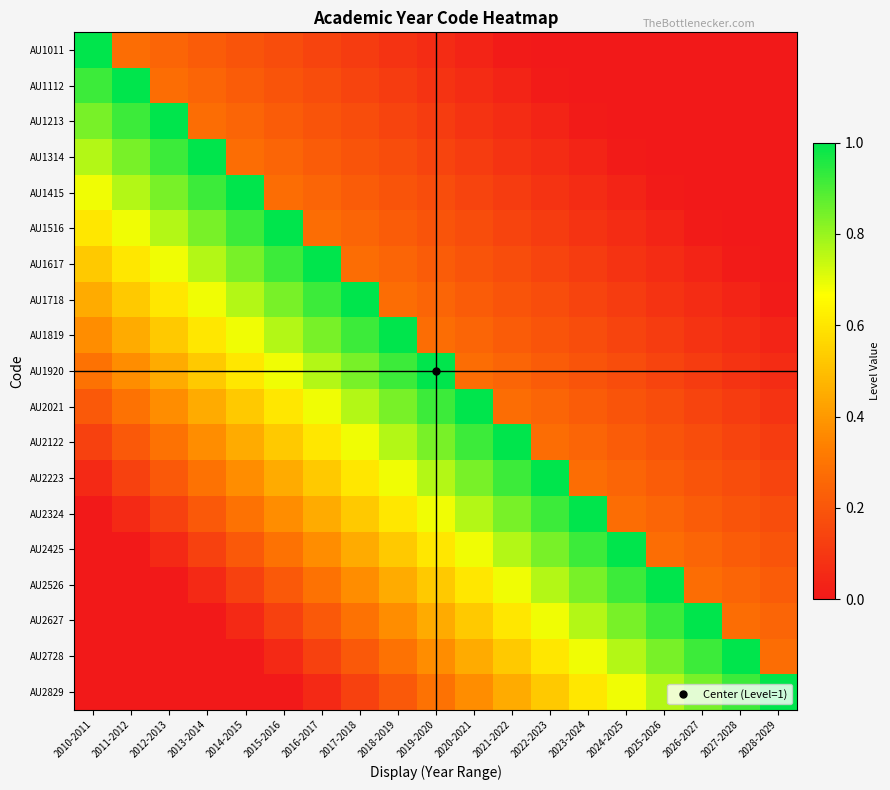

At 2019-2020, list the series in order from largest to smallest.

AU1920, AU2021, AU2122, AU2223, AU2324, AU2425, AU2526, AU2627, AU2728, AU2829, AU1819, AU1718, AU1617, AU1516, AU1415, AU1314, AU1213, AU1112, AU1011